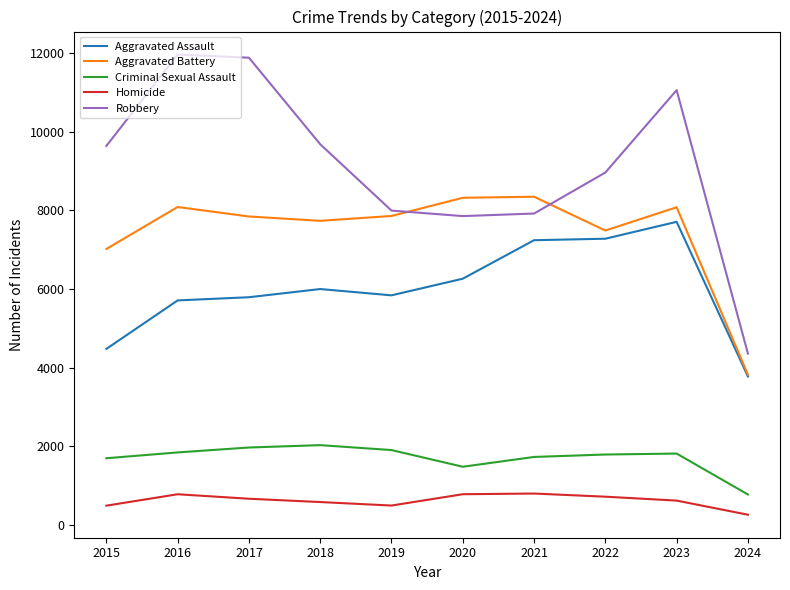

Is it true that Robbery equals 7995 at 2019?

True